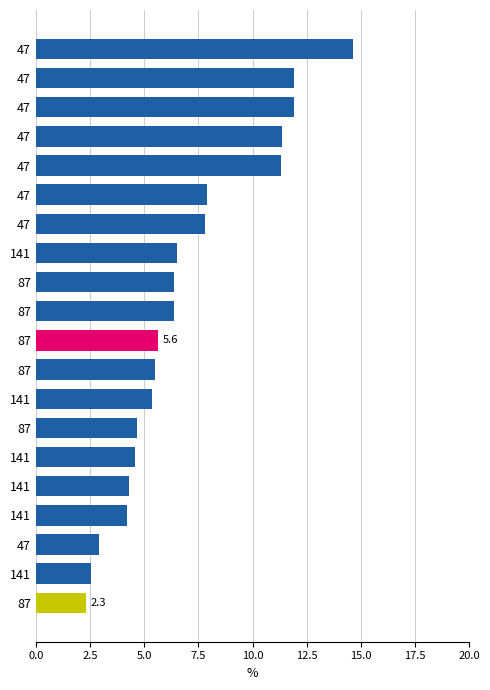

How many bars are there in total?

20